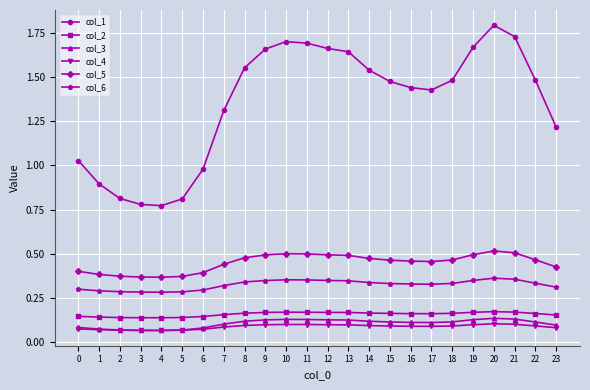

Which series has the largest range (max minus min)?

col_1